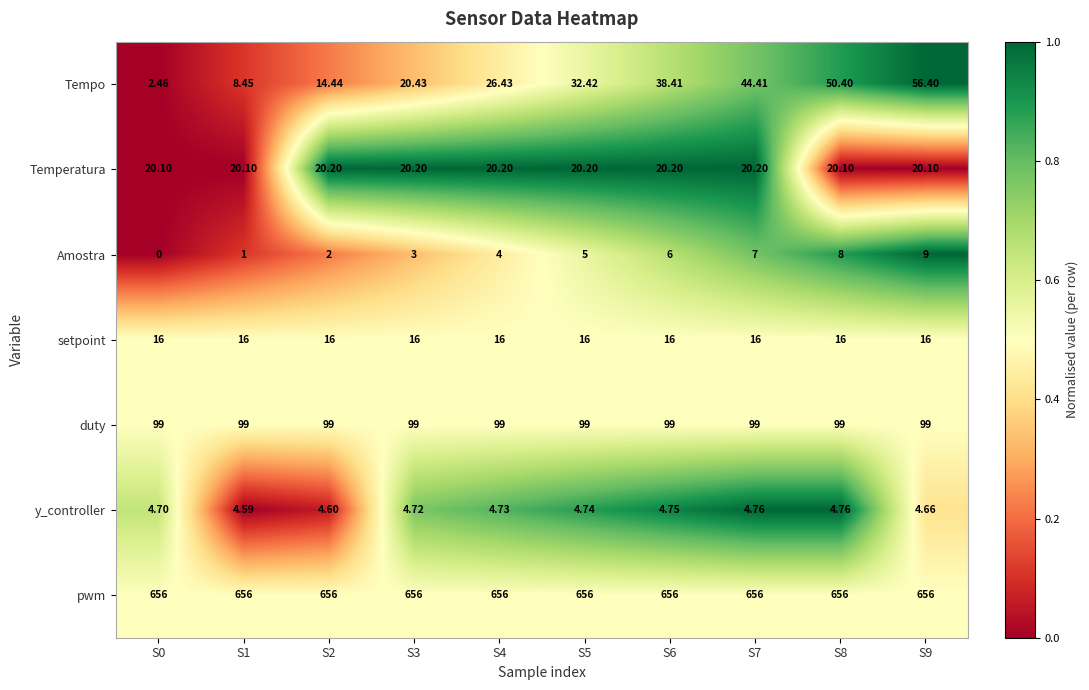

Rank the series at S9 from highest to lowest value.

pwm, duty, Tempo, Temperatura, setpoint, Amostra, y_controller